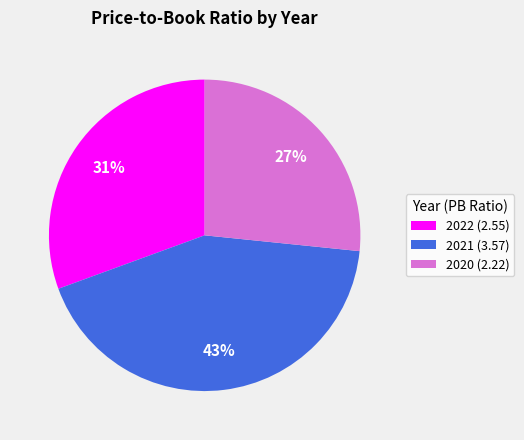

Combined, do 2021 (3.57) and 2020 (2.22) account for over 50%?

Yes